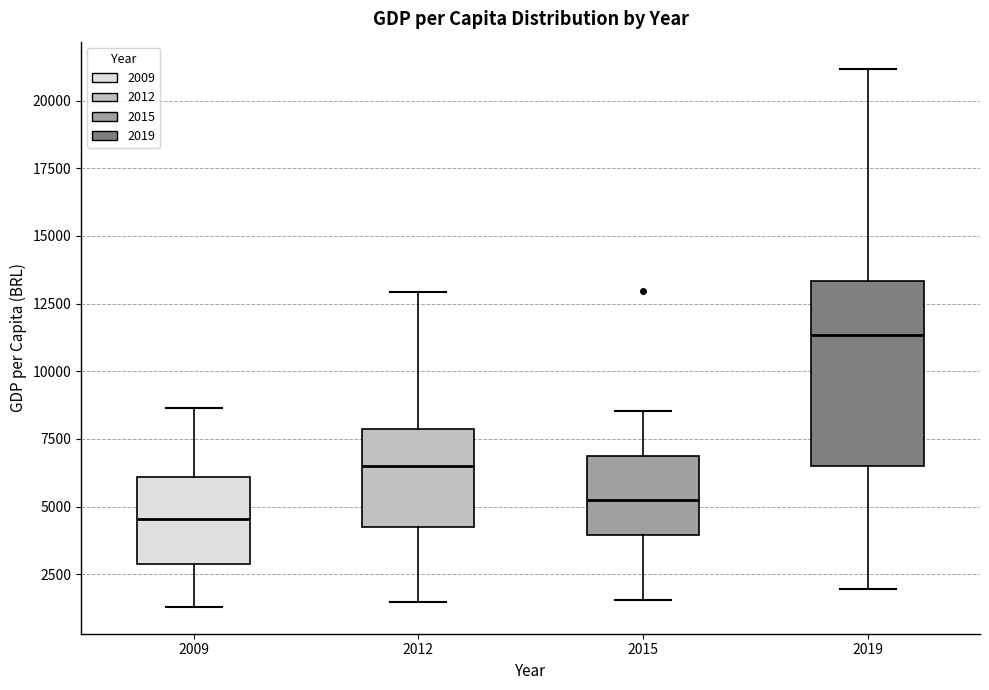

Reading left to right, transcribe this box plot: for each box, give where its median line is, the range the box spans, and where its two whiskers end, as read against the y-axis. The values are not printed on the chart, so give them approximately, as read against the axis.

2009: median 4500, box 3000 to 6000, whiskers 1500 to 8500
2012: median 6500, box 4000 to 8000, whiskers 1500 to 13000
2015: median 5500, box 4000 to 7000, whiskers 1500 to 8500
2019: median 11500, box 6500 to 13500, whiskers 2000 to 21000